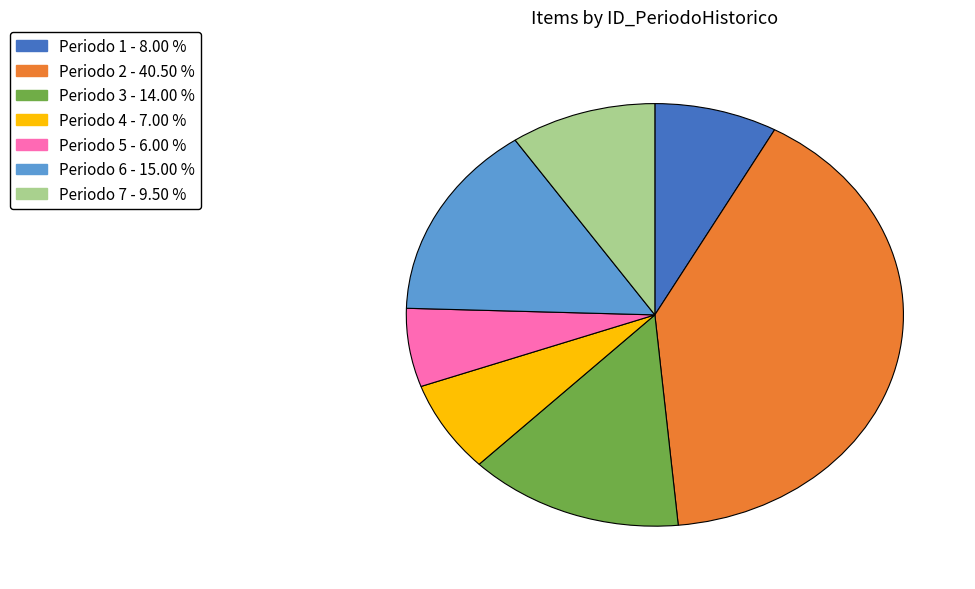

Is there a majority slice in this chart?

No